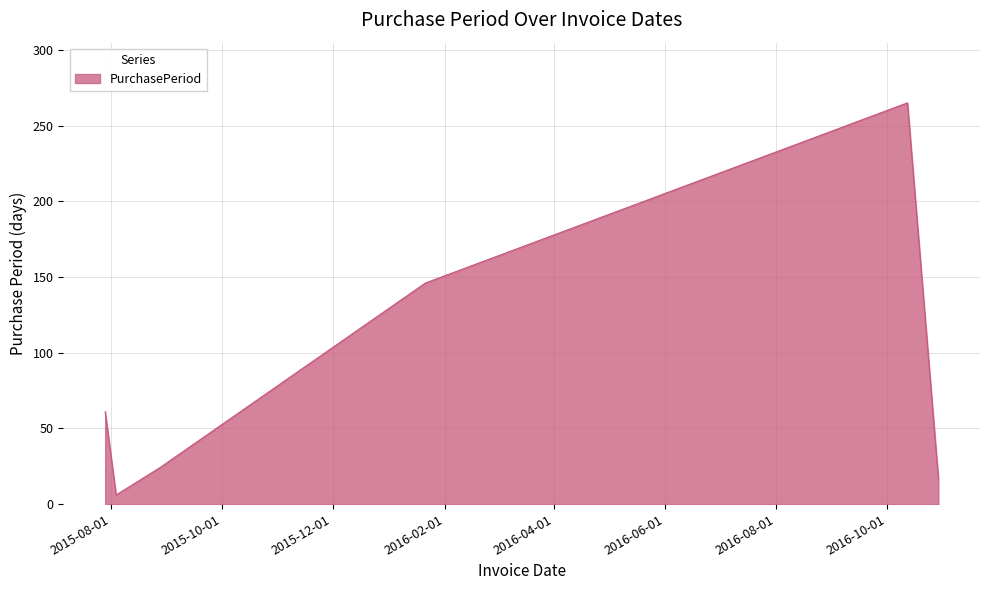

What is the maximum value shown in the chart?

265